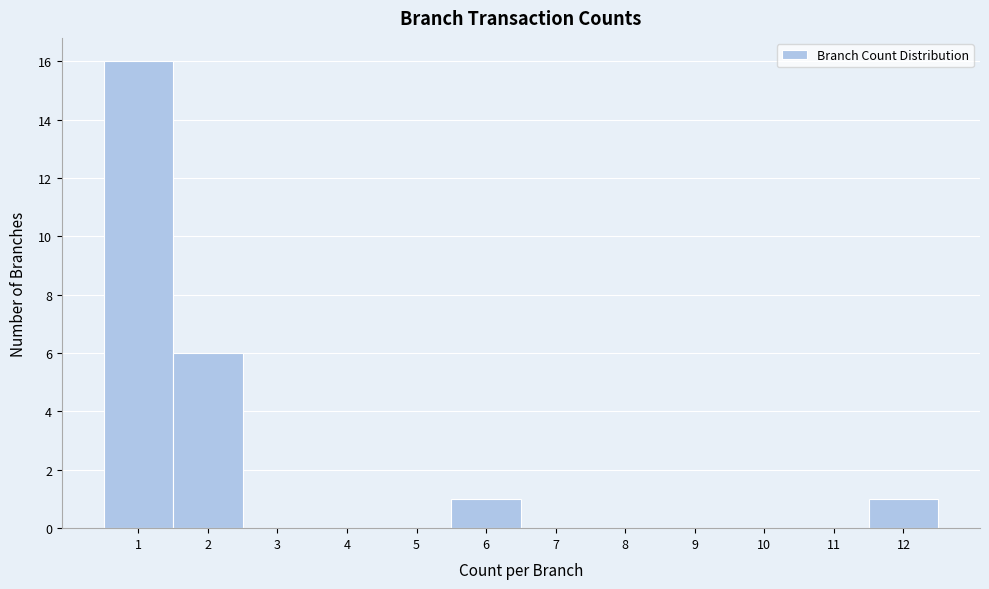

Which range on the x-axis has the tallest bar?

0.5 to 1.5